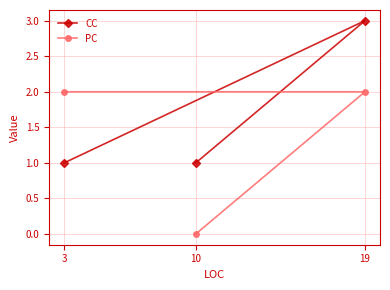

At how many categories does at least one series exceed 1?

2